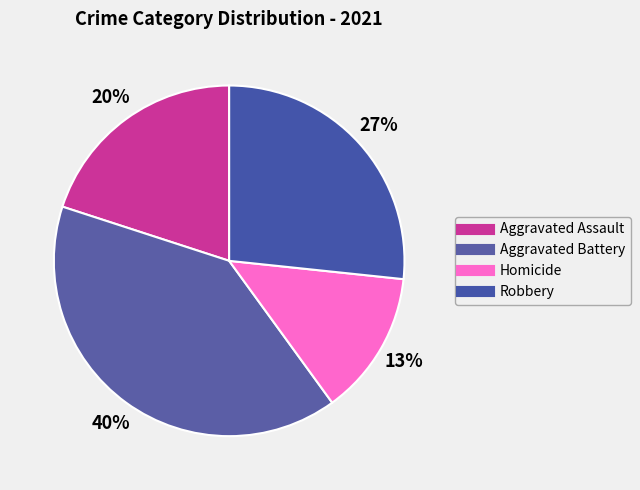

Count the number of slices in the pie.

4